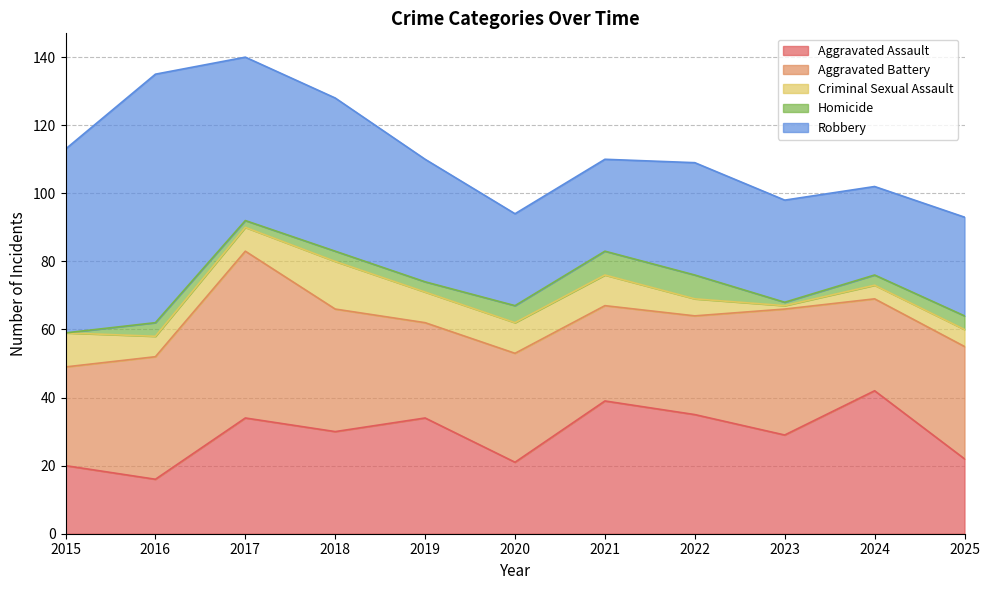

What are all the series names shown in the legend?

Aggravated Assault, Aggravated Battery, Criminal Sexual Assault, Homicide, Robbery